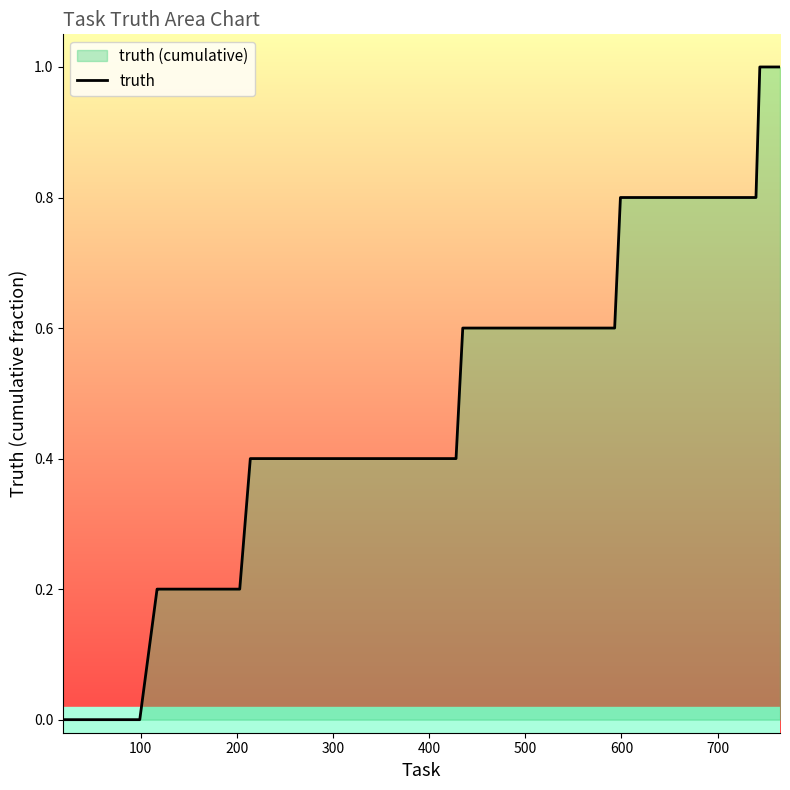

What is the difference between the maximum and minimum values?

1.0